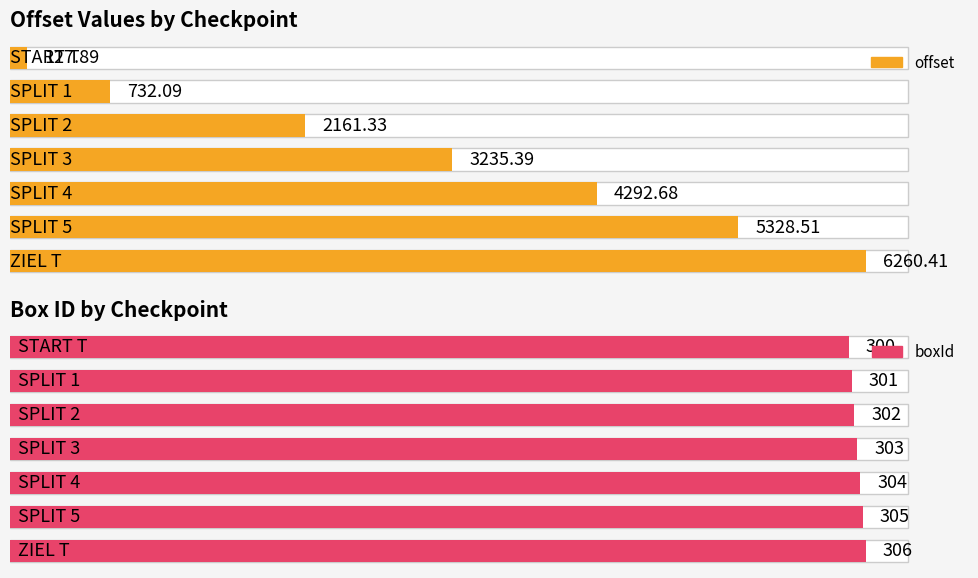

Count the number of data series in this chart.

2